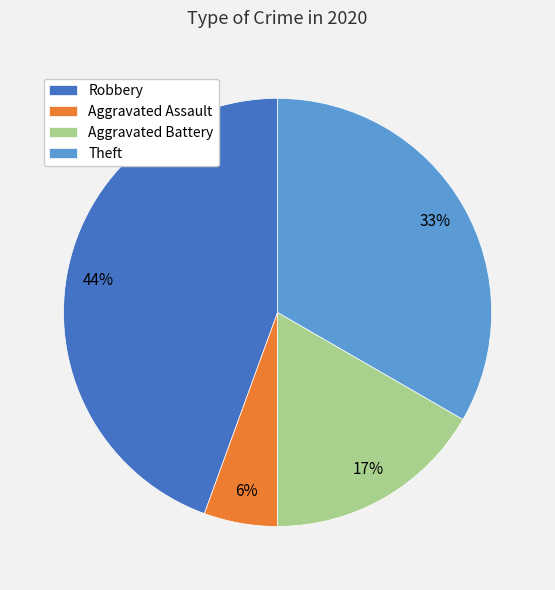

What percentage is the Aggravated Assault slice, to the nearest percent?

6%